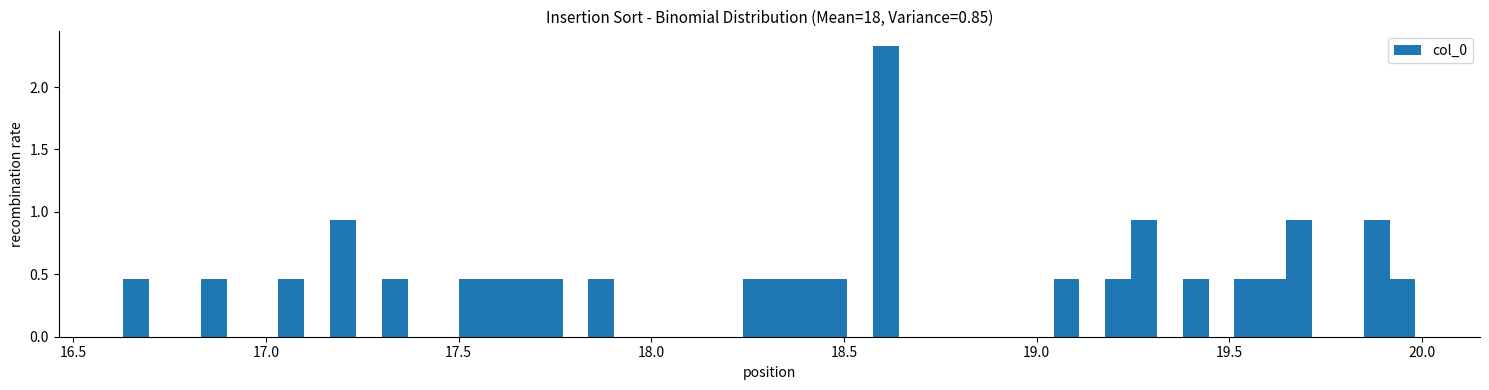

Around what value on the x-axis is the tallest bar? Give the approximate position of its centre, as read against the axis.

18.60